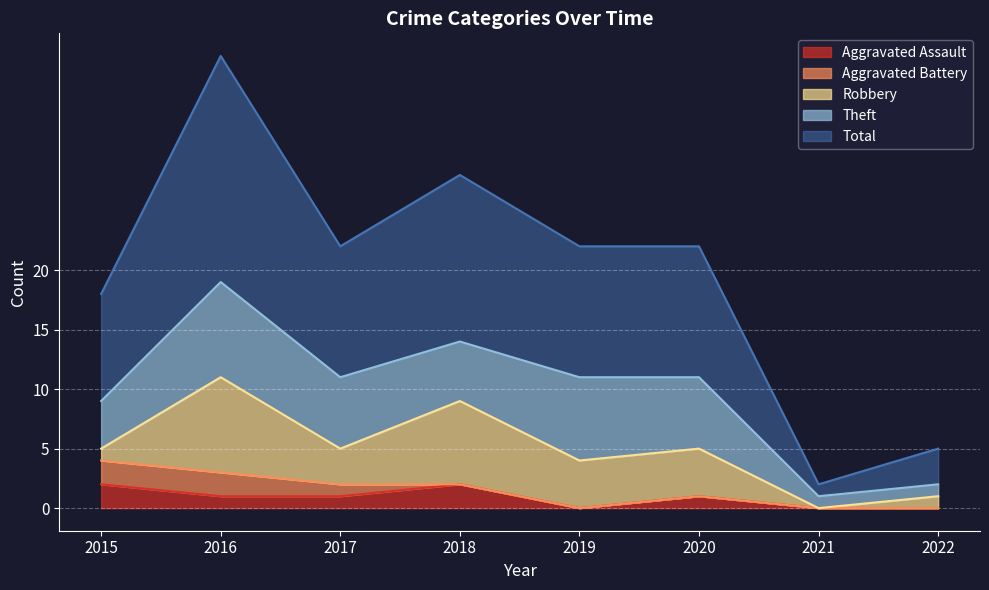

What is the highest value of the Total series?

19